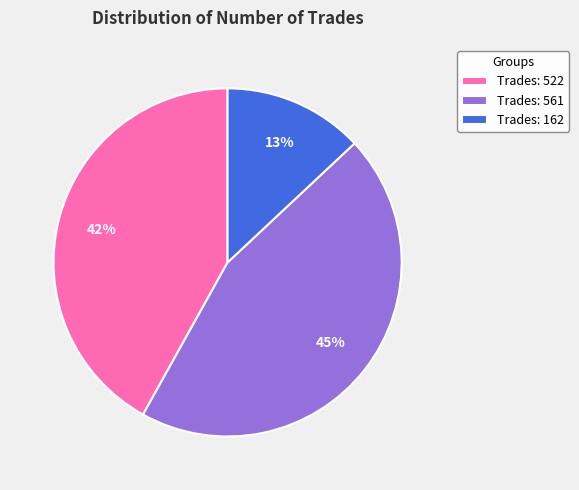

What is the largest slice in the pie chart?

Trades: 561